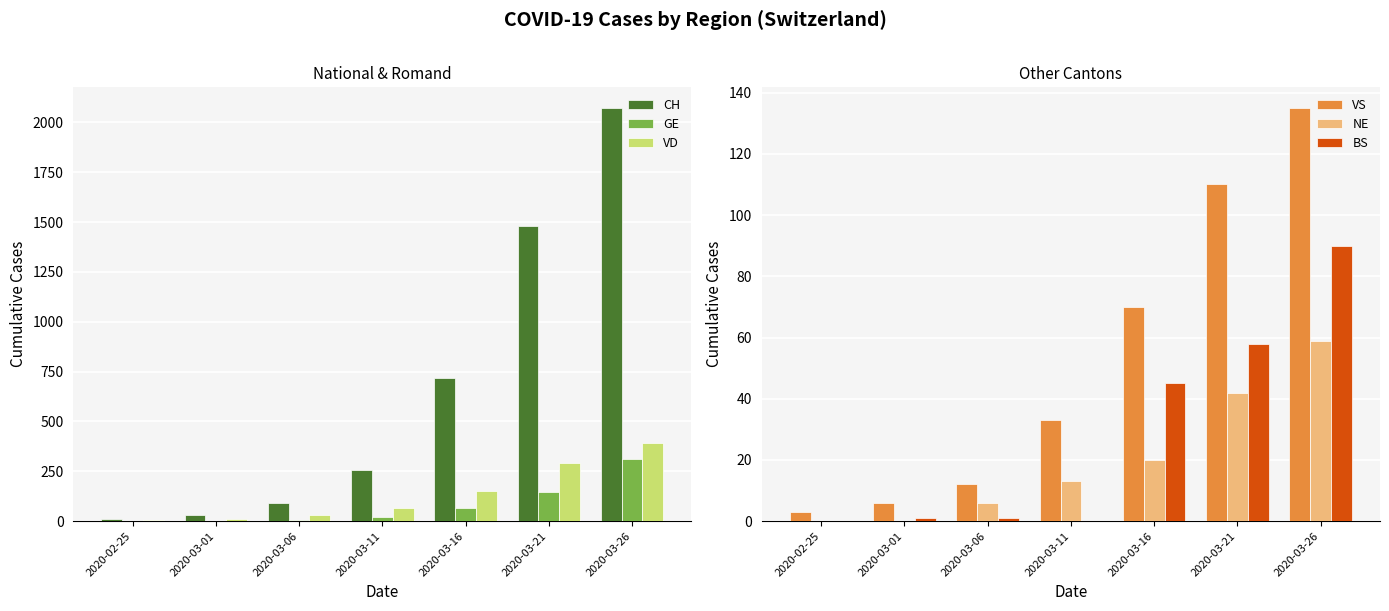

What value does the BS series have at 2020-03-21, to the nearest 5?

60